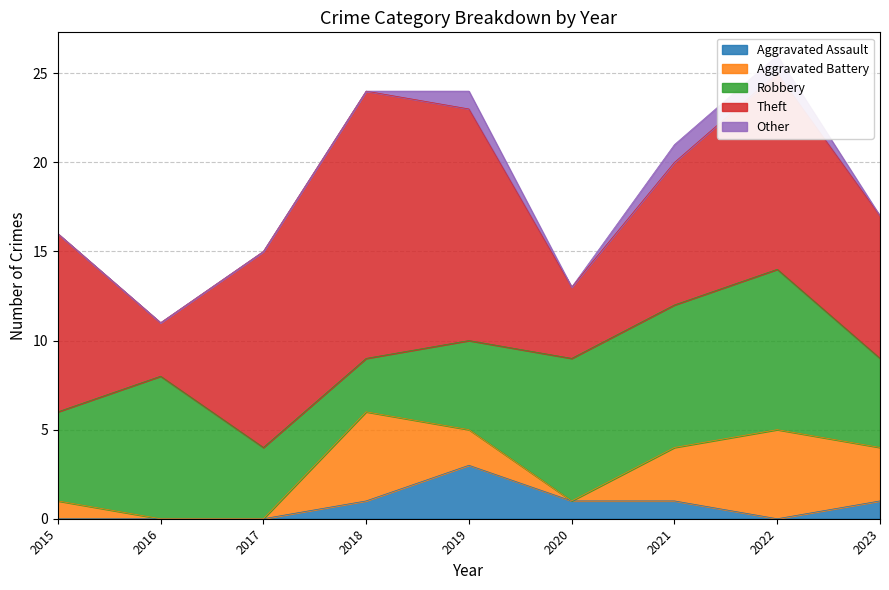

What is the difference between the Aggravated Battery values at 2016 and 2023?

3